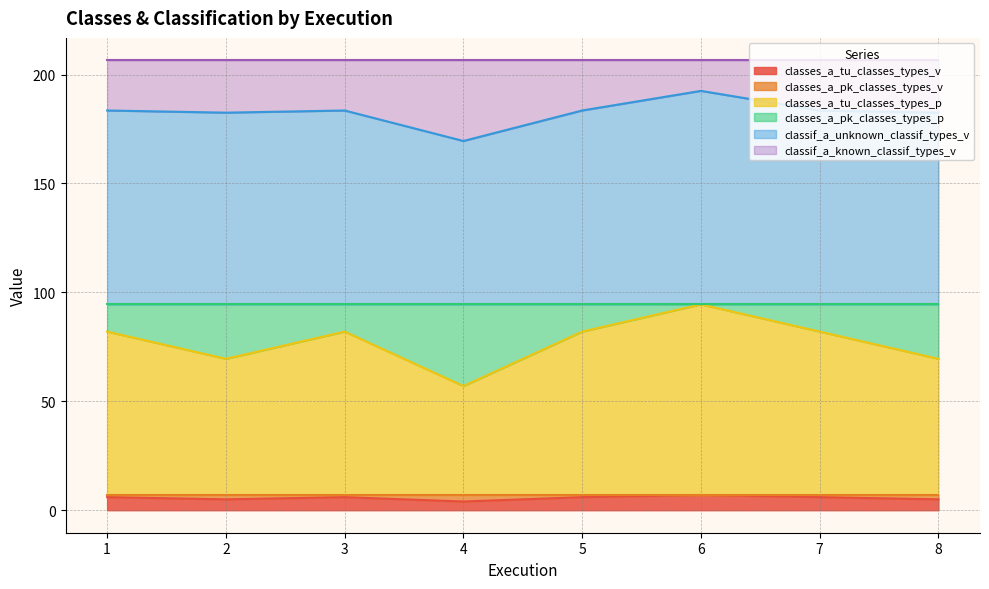

True or false: classes_a_tu_classes_types_v and classif_a_unknown_classif_types_v intersect in this chart.

False